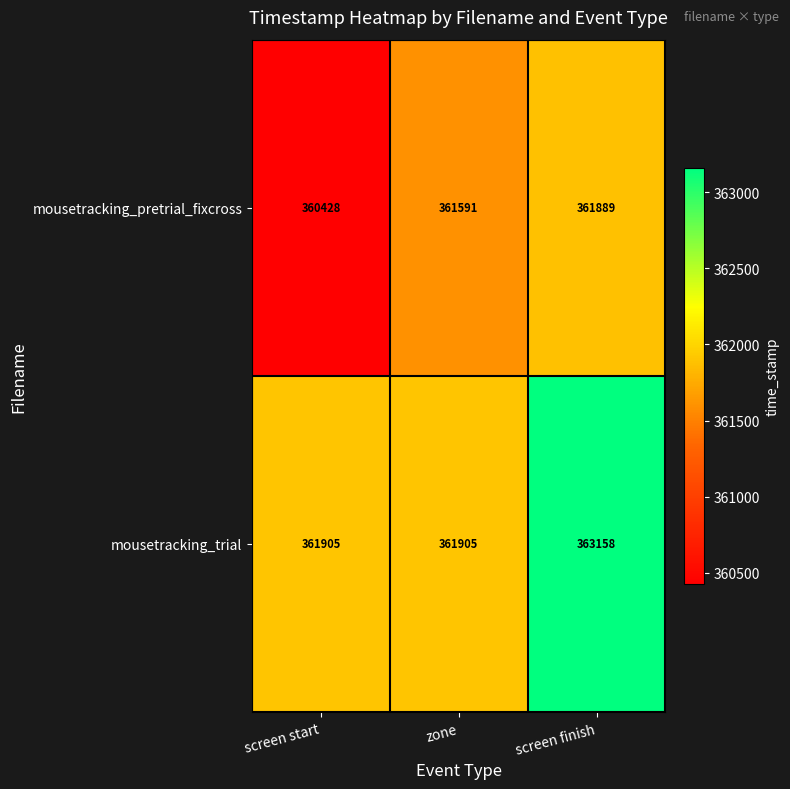

Is it true that mousetracking_trial equals 363158 at screen finish?

True